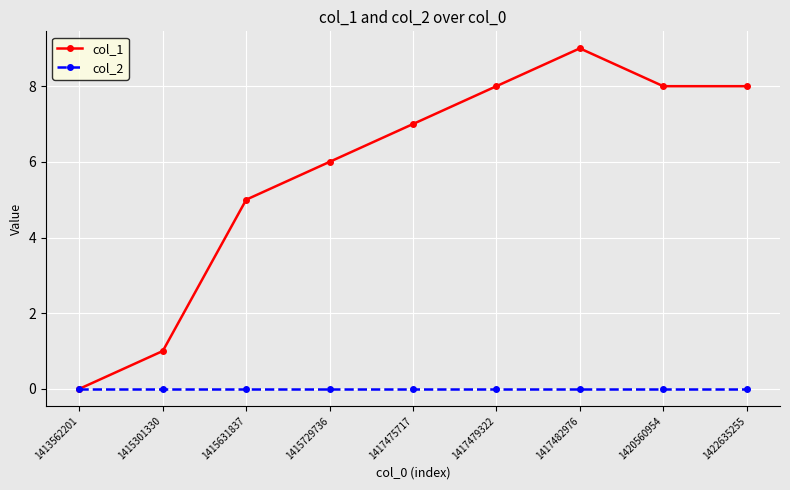

Is it true that col_1 equals 11 at 1417479322?

False